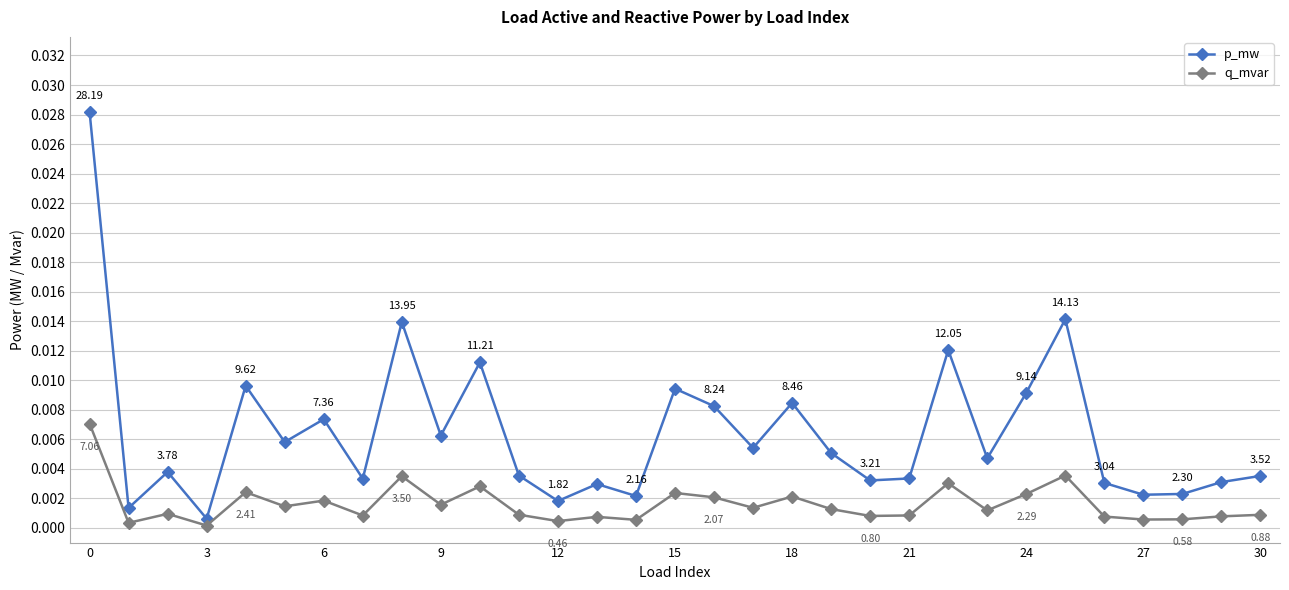

Does the chart display data point markers on the line(s)?

Yes